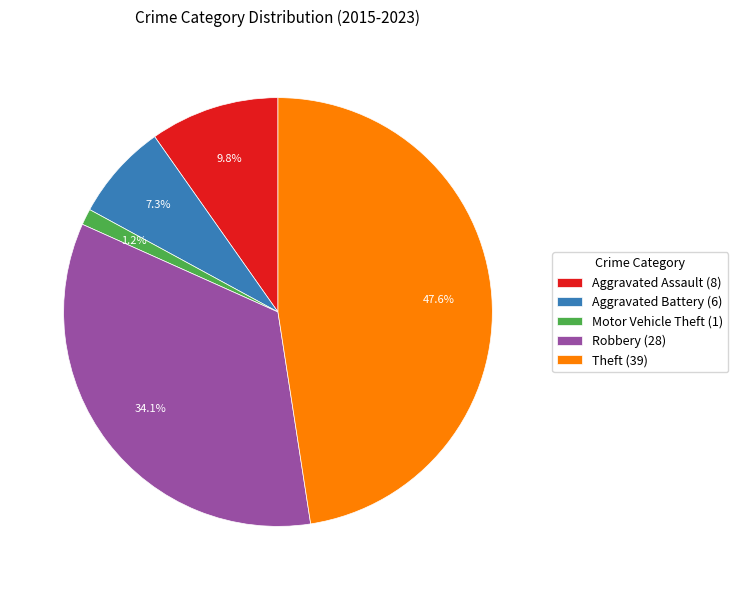

What percentage is NOT represented by Theft?

52.4%